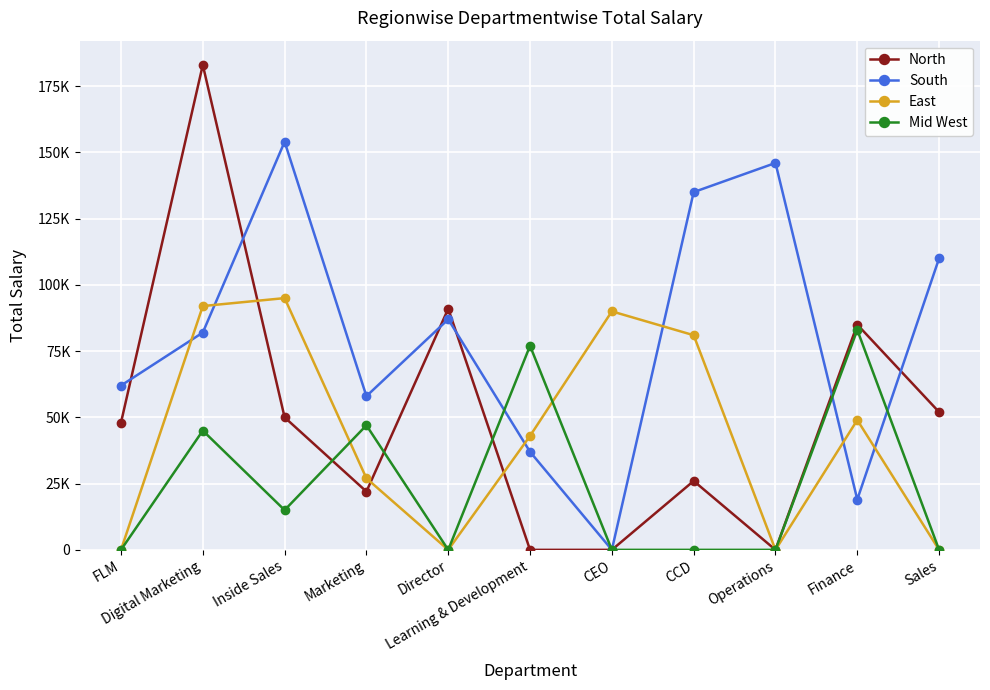

The East series shows 43000 at Learning & Development. True or false?

True